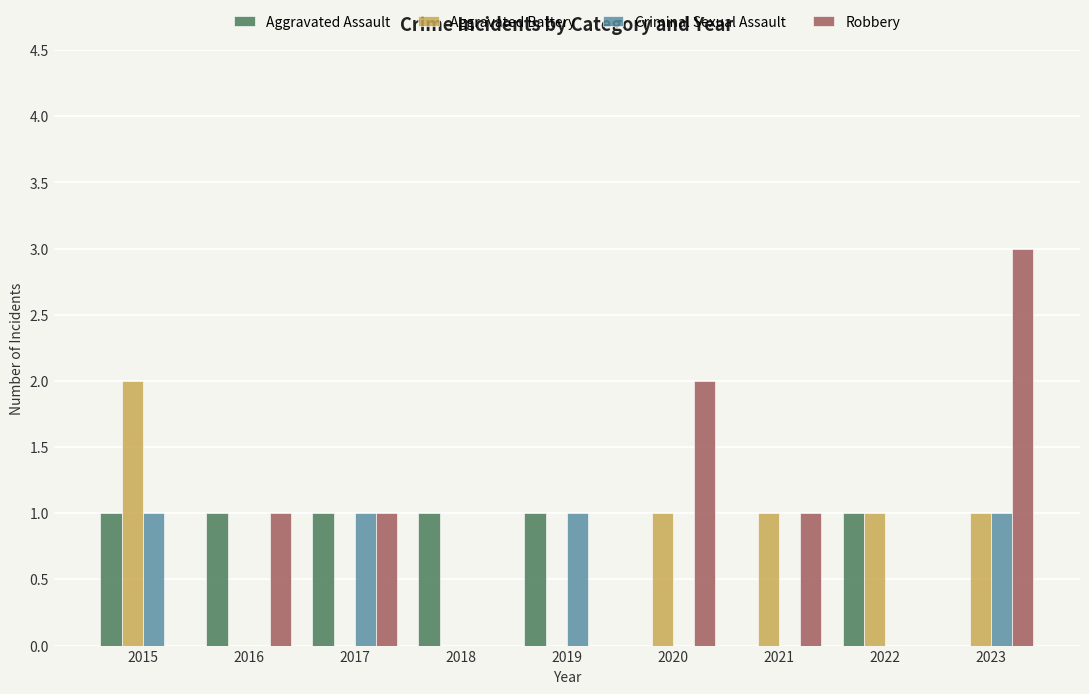

Which category has the highest value in the Aggravated Battery series?

2015